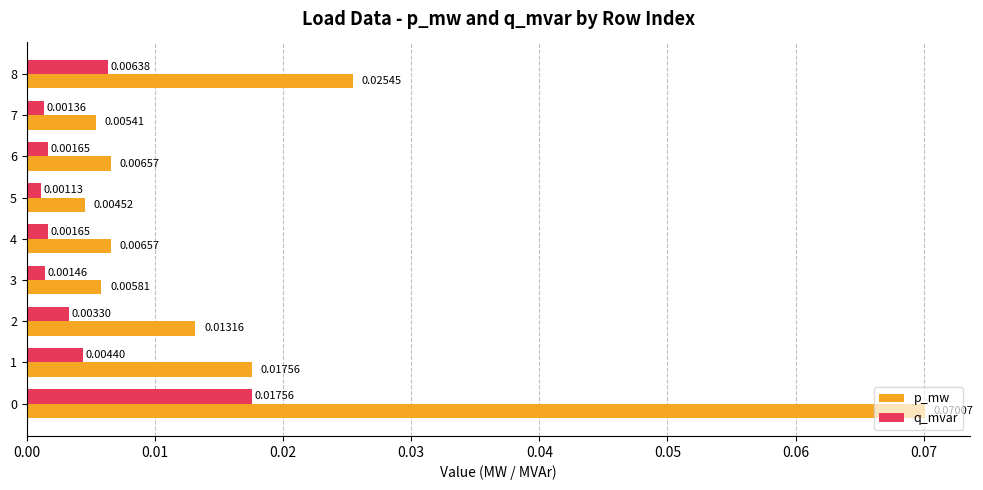

Which series has the largest range (max minus min)?

p_mw